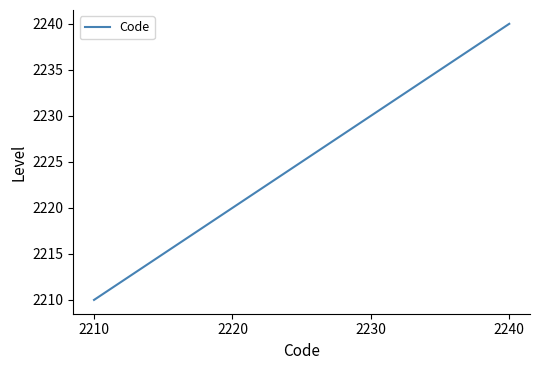

What is the average value?

2225